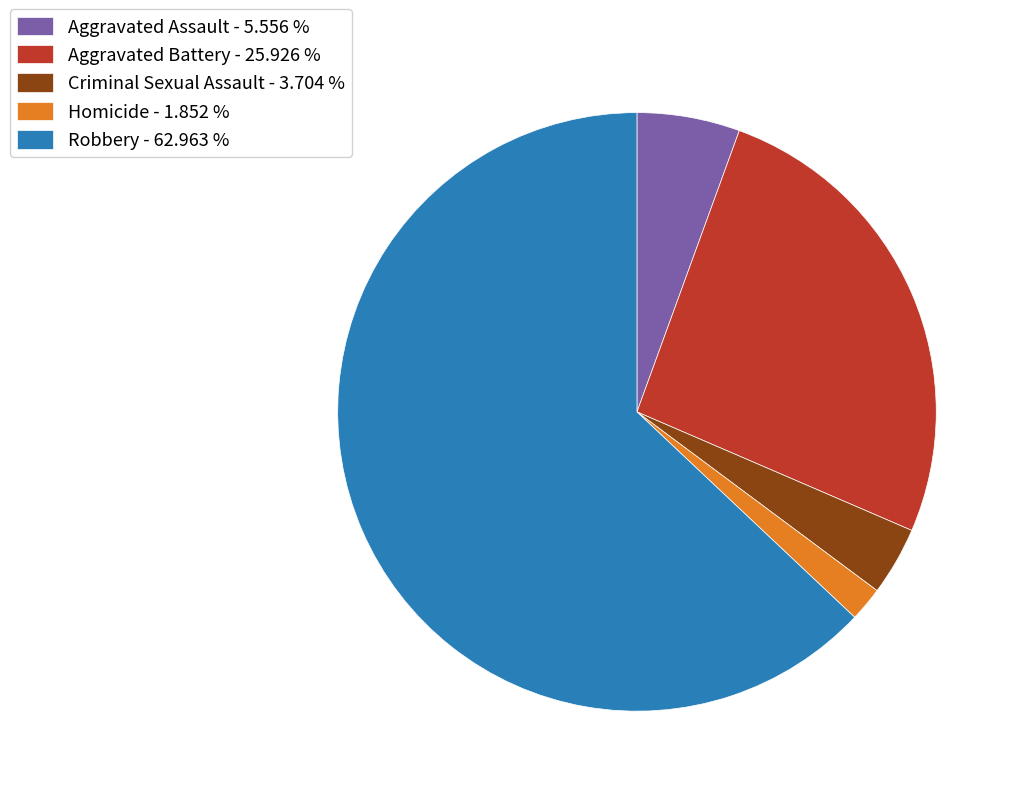

Which slice represents more than half of the pie?

Robbery